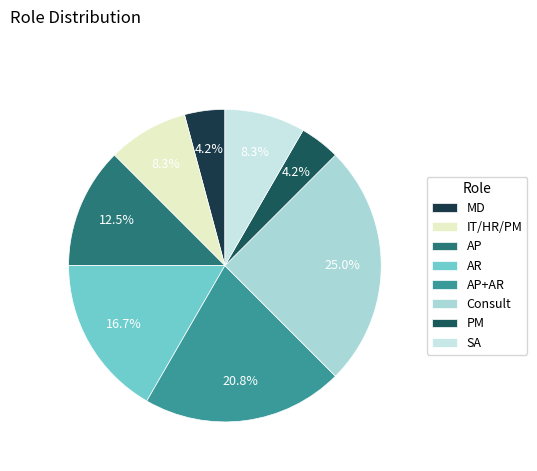

Is the sum of MD and AP+AR greater than half?

No